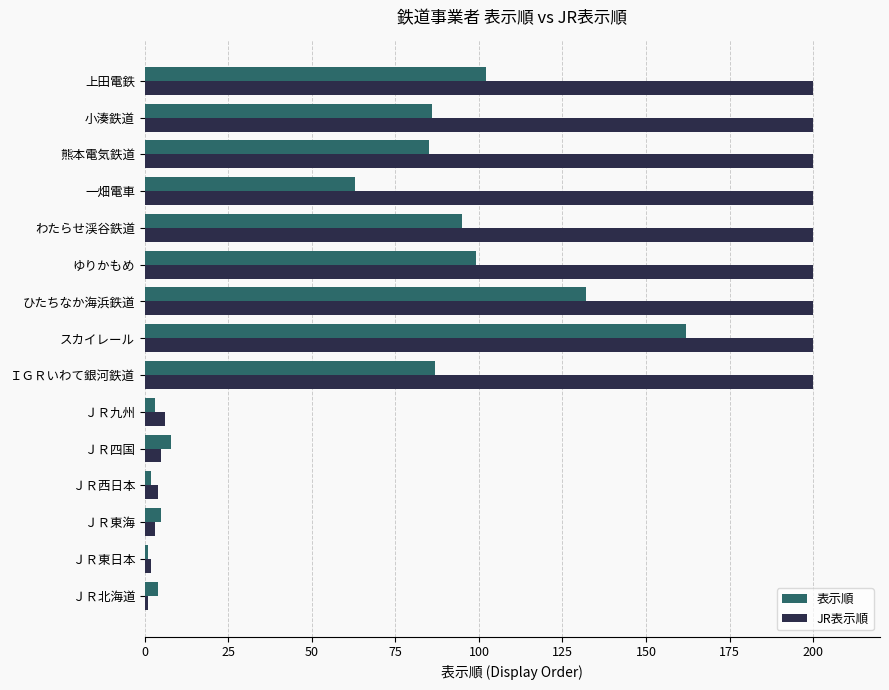

What are all the series names shown in the legend?

表示順, JR表示順